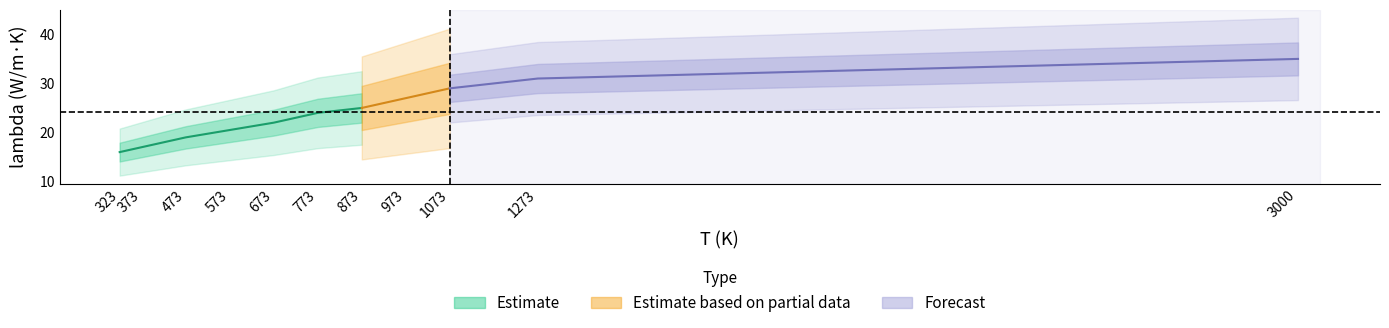

Is it true that the value at 773 is 36.2?

False